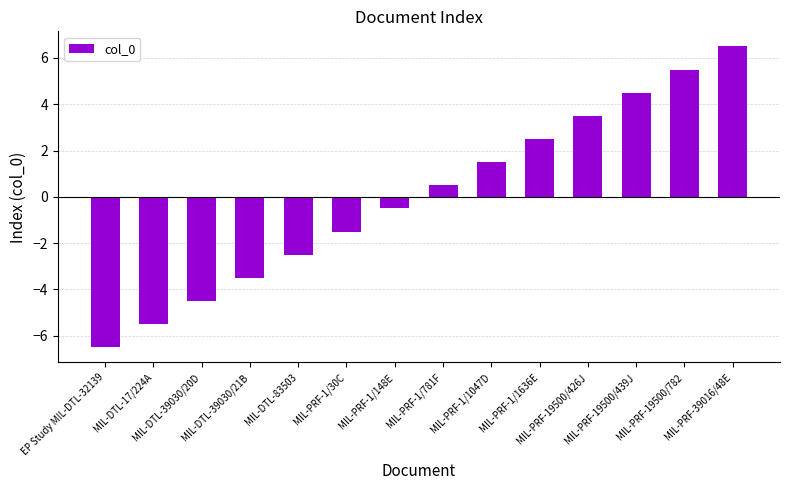

Rank the categories by value from lowest to highest.

EP Study MIL-DTL-32139, MIL-DTL-17/224A, MIL-DTL-39030/20D, MIL-DTL-39030/21B, MIL-DTL-83503, MIL-PRF-1/30C, MIL-PRF-1/148E, MIL-PRF-1/781F, MIL-PRF-1/1047D, MIL-PRF-1/1636E, MIL-PRF-19500/426J, MIL-PRF-19500/439J, MIL-PRF-19500/782, MIL-PRF-39016/48E